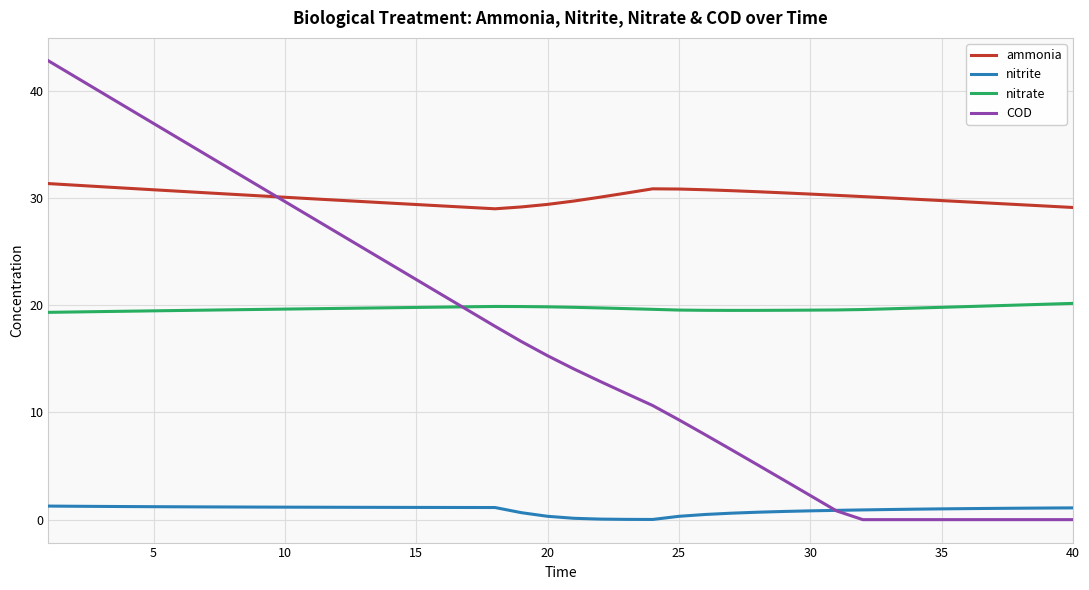

True or false: nitrite and ammonia cross at least once.

False